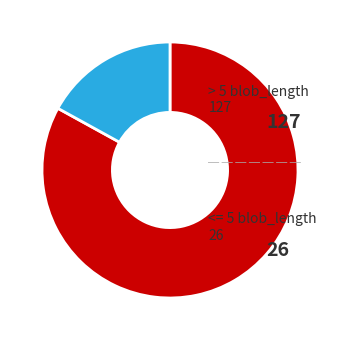

Is the sum of > 5 blob_length and <= 5 blob_length greater than half?

Yes